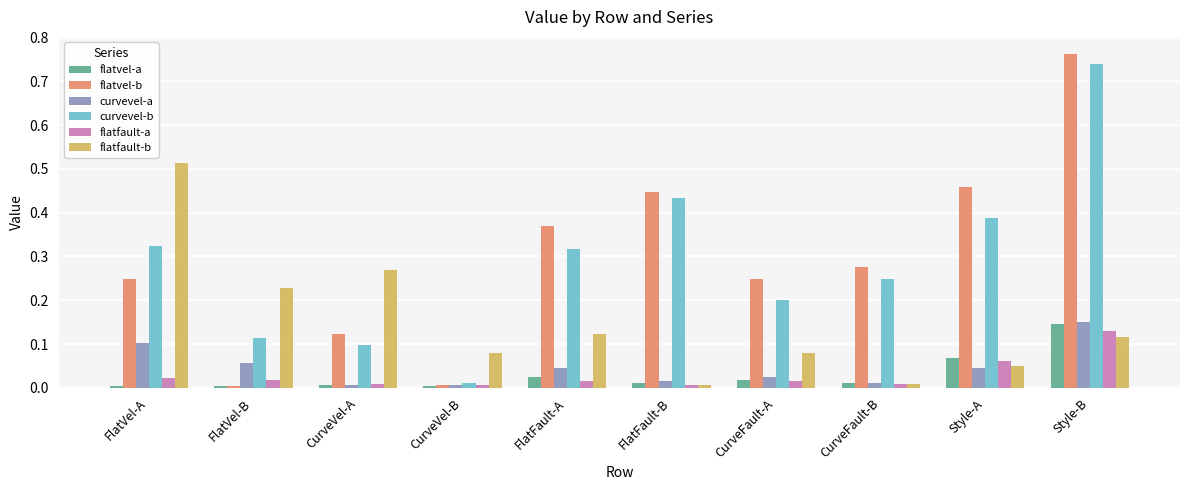

Which series has the widest spread of values?

flatvel-b